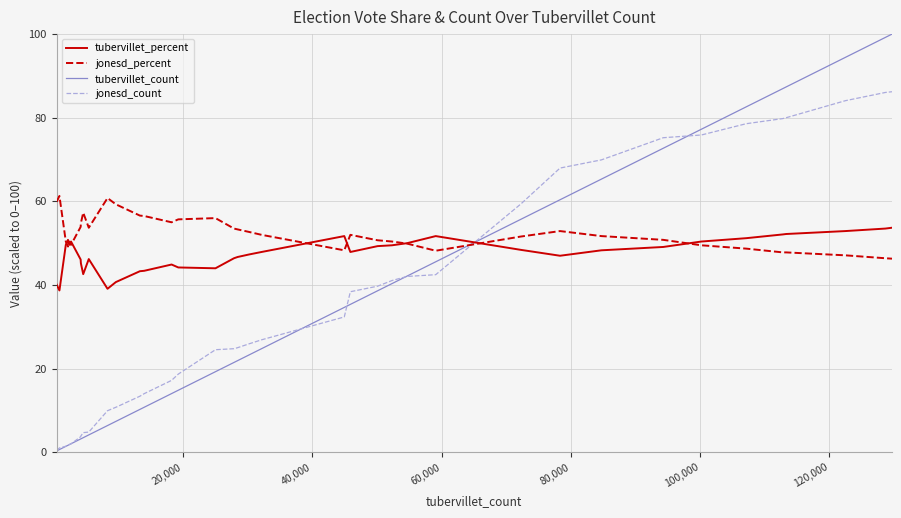

Between which two adjacent categories do tubervillet_count and jonesd_count first intersect?

40,000 and 60,000